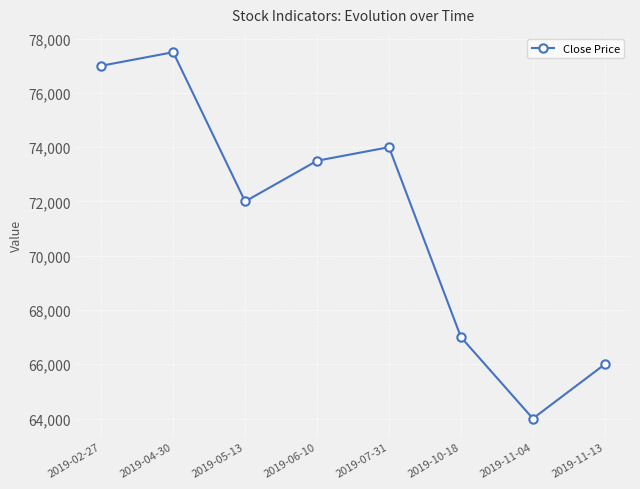

What is the value of the 4th point from the left?

73500